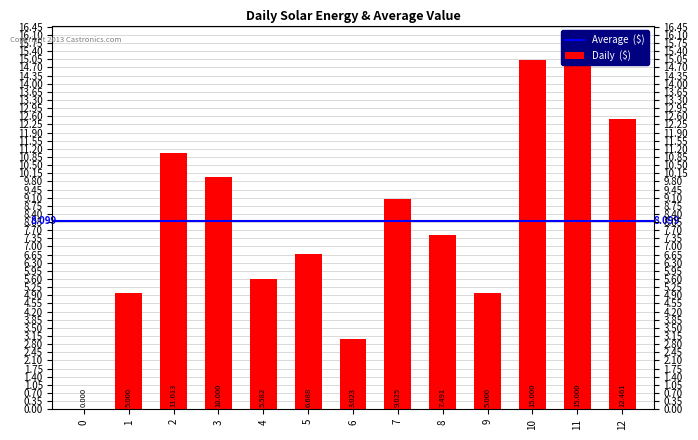

What is the change in value from 0 to 4?

+5.6